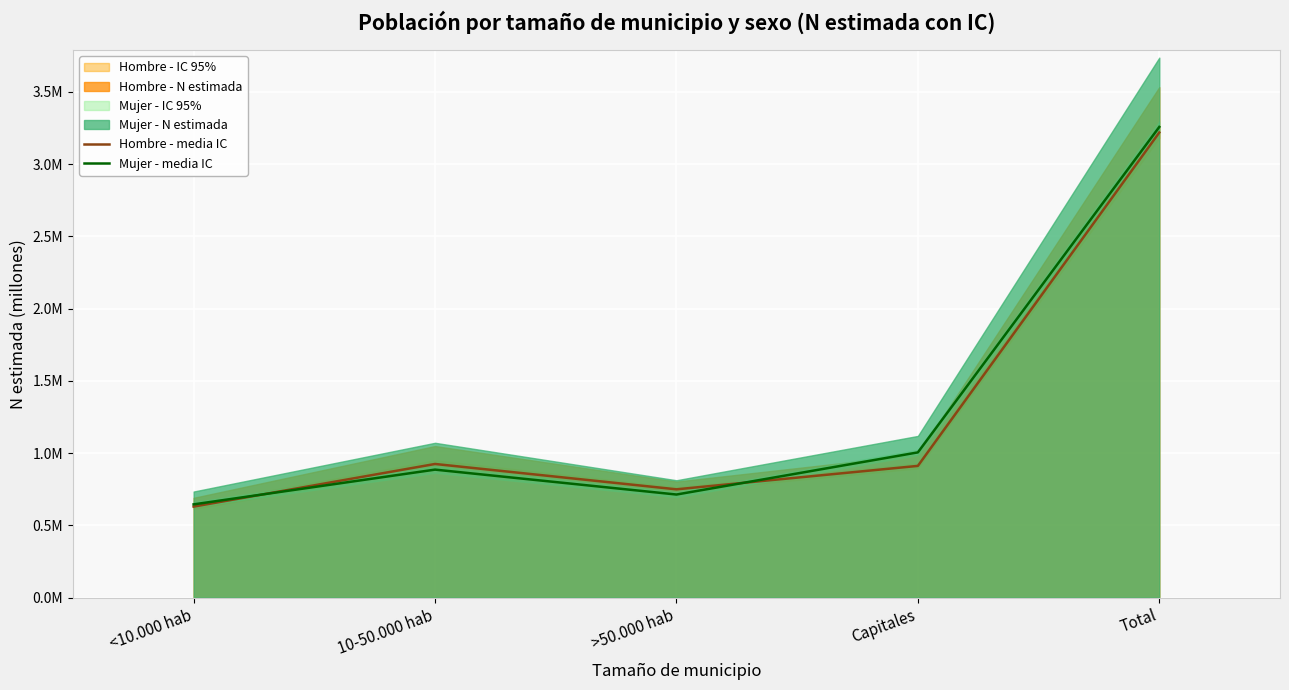

Rank the categories by Mujer - media IC value from highest to lowest.

Total, Capitales, 10-50.000 hab, >50.000 hab, <10.000 hab